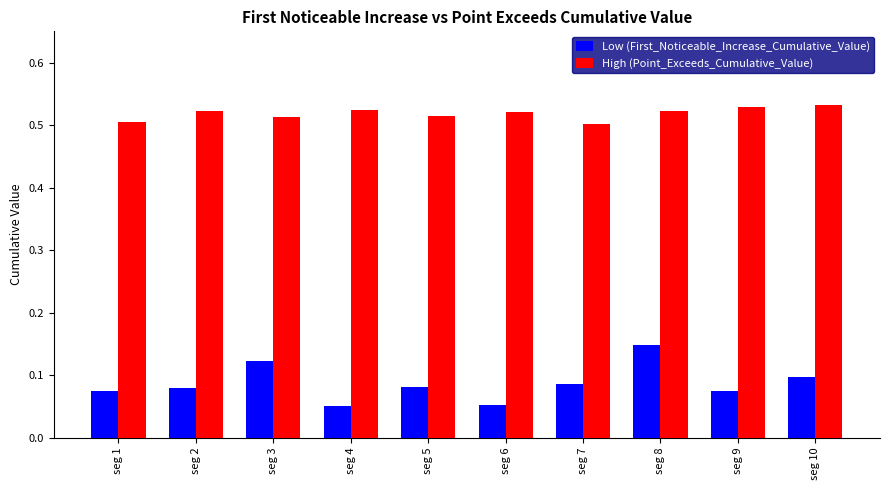

Count the number of data series in this chart.

2